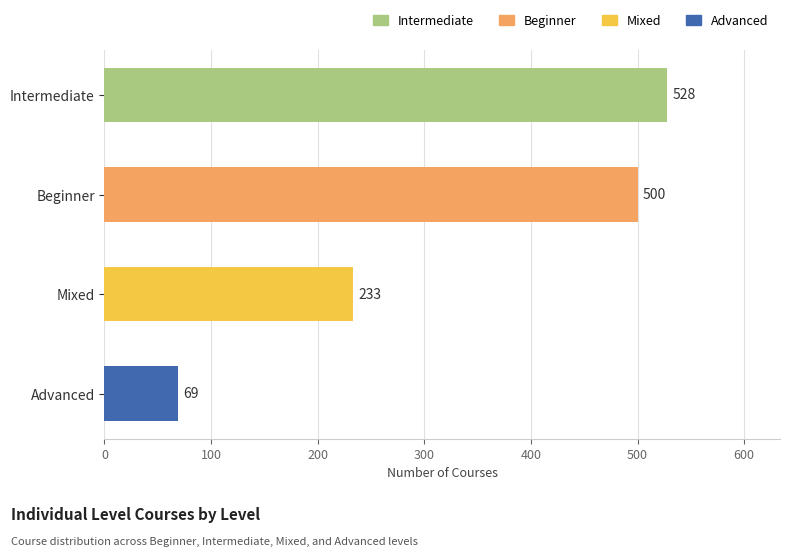

What is the maximum value shown in the chart?

528